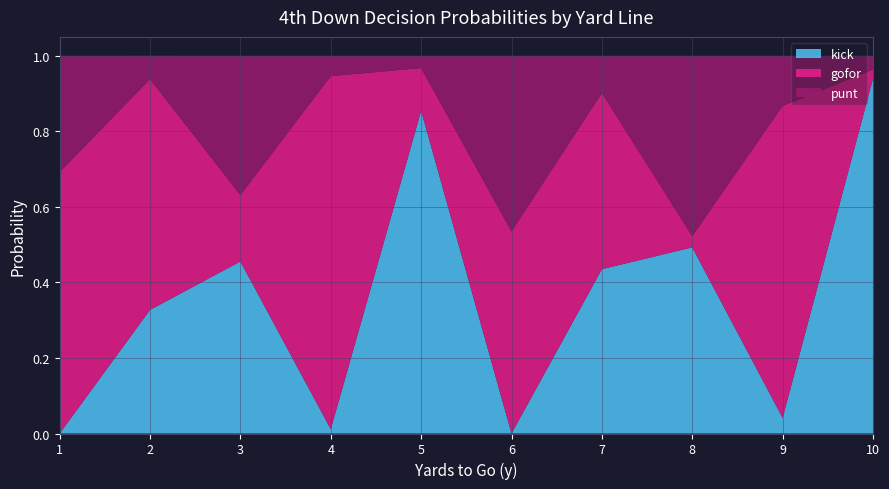

What is the total value across all series at 5?

1.0